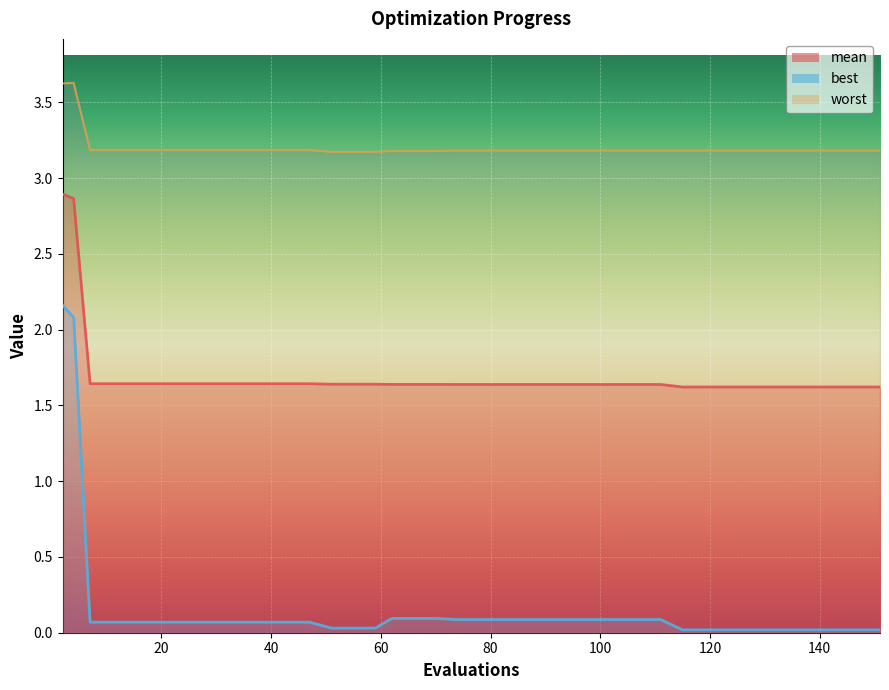

True or false: mean and best cross at least once.

False